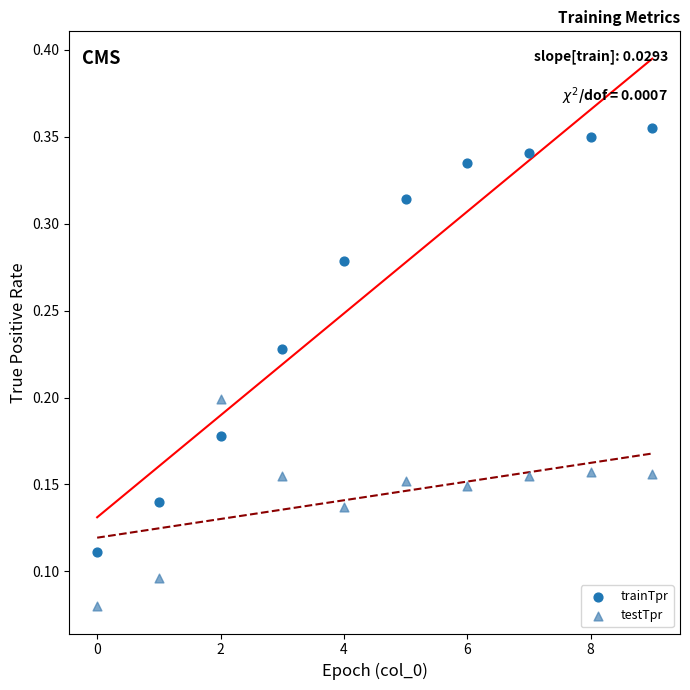

Which series reaches the maximum Y coordinate?

trainTpr